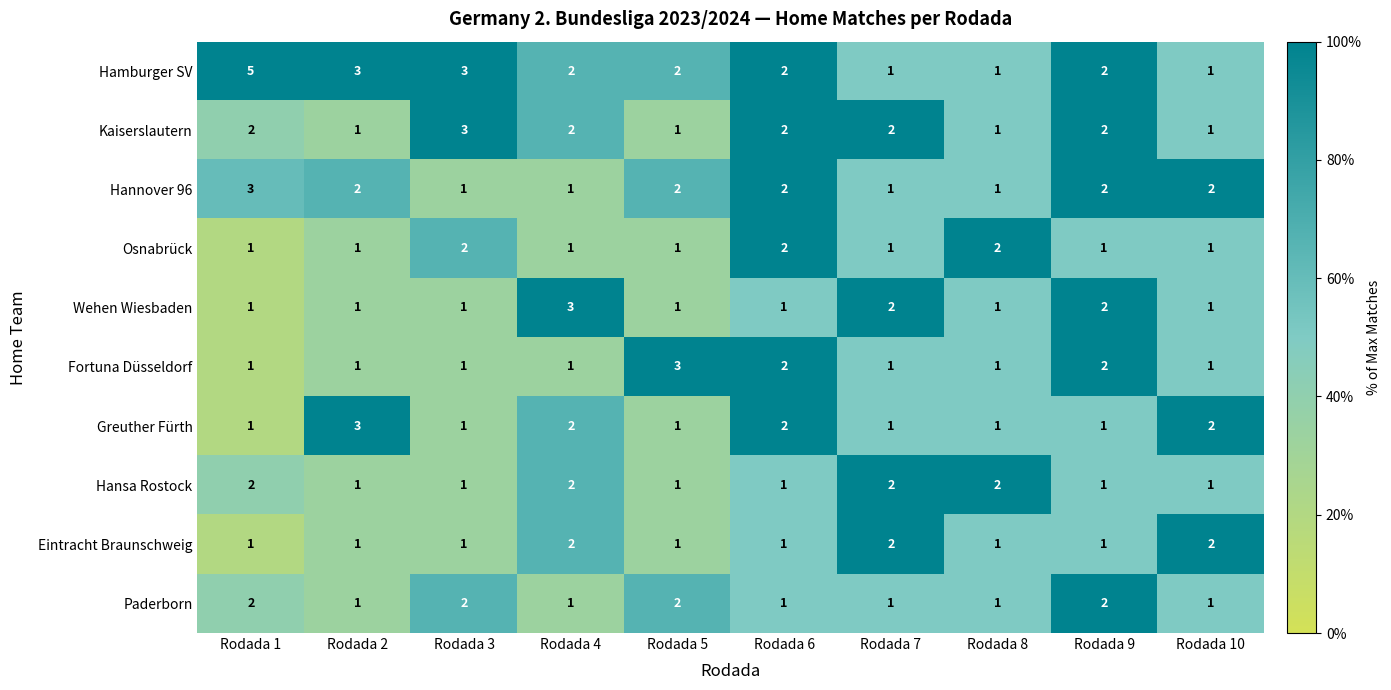

Which series has the widest spread of values?

Hamburger SV